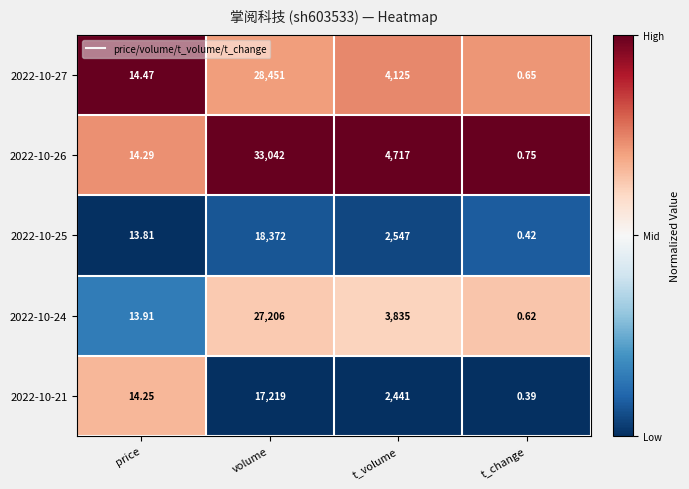

At which category does the chart reach its peak across all series?

volume